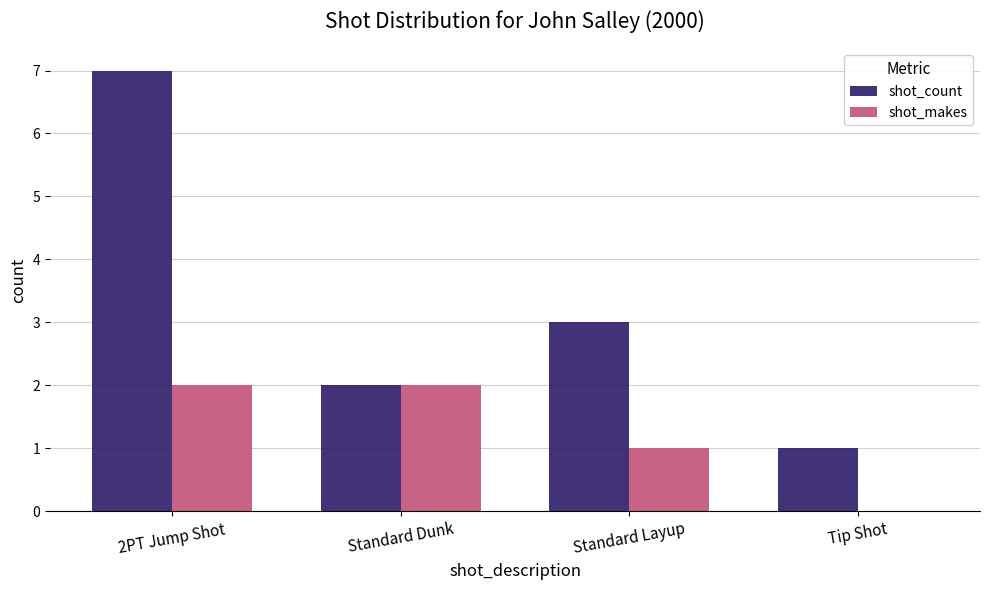

How many series are shown in this chart?

2